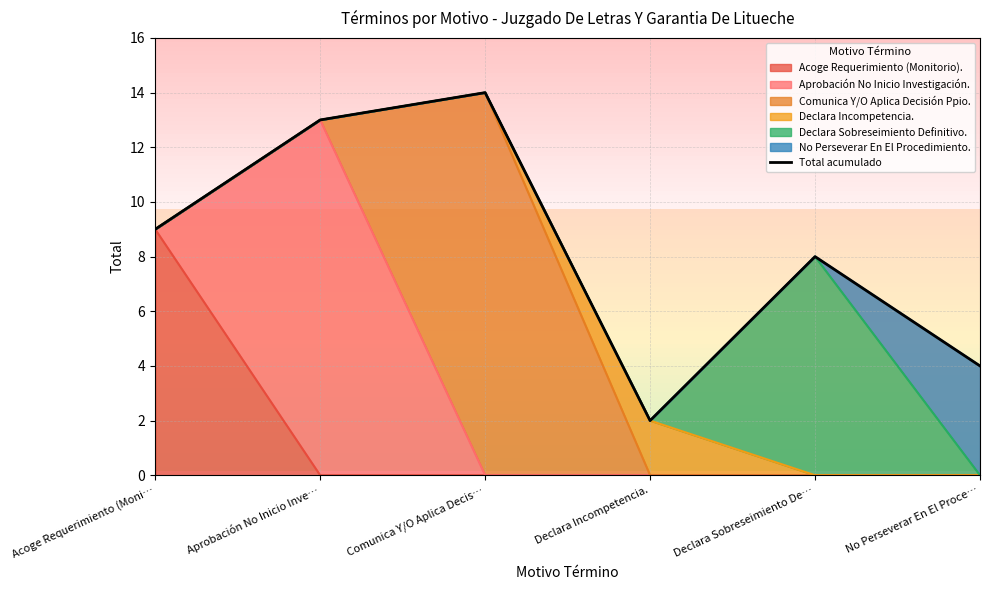

Reading left to right, transcribe all the data shown in this chart.

Acoge Requerimiento (Moni…=9	Aprobación No Inicio Inve…=13	Comunica Y/O Aplica Decis…=14	Declara Incompetencia.=2	Declara Sobreseimiento De…=8	No Perseverar En El Proce…=4